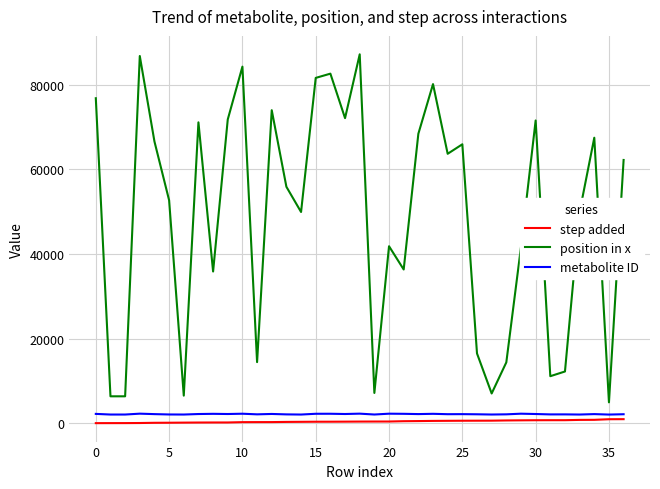

Which series has the widest spread of values?

position in x